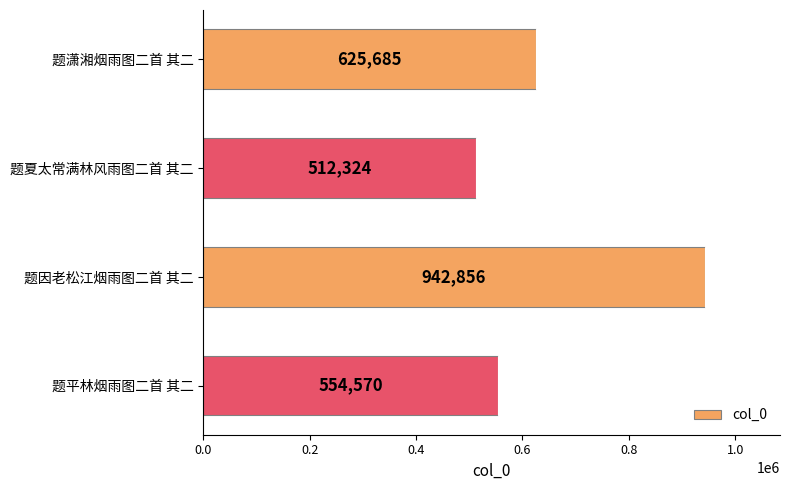

What value does the data have at 题夏太常满林风雨图二首 其二?

512324